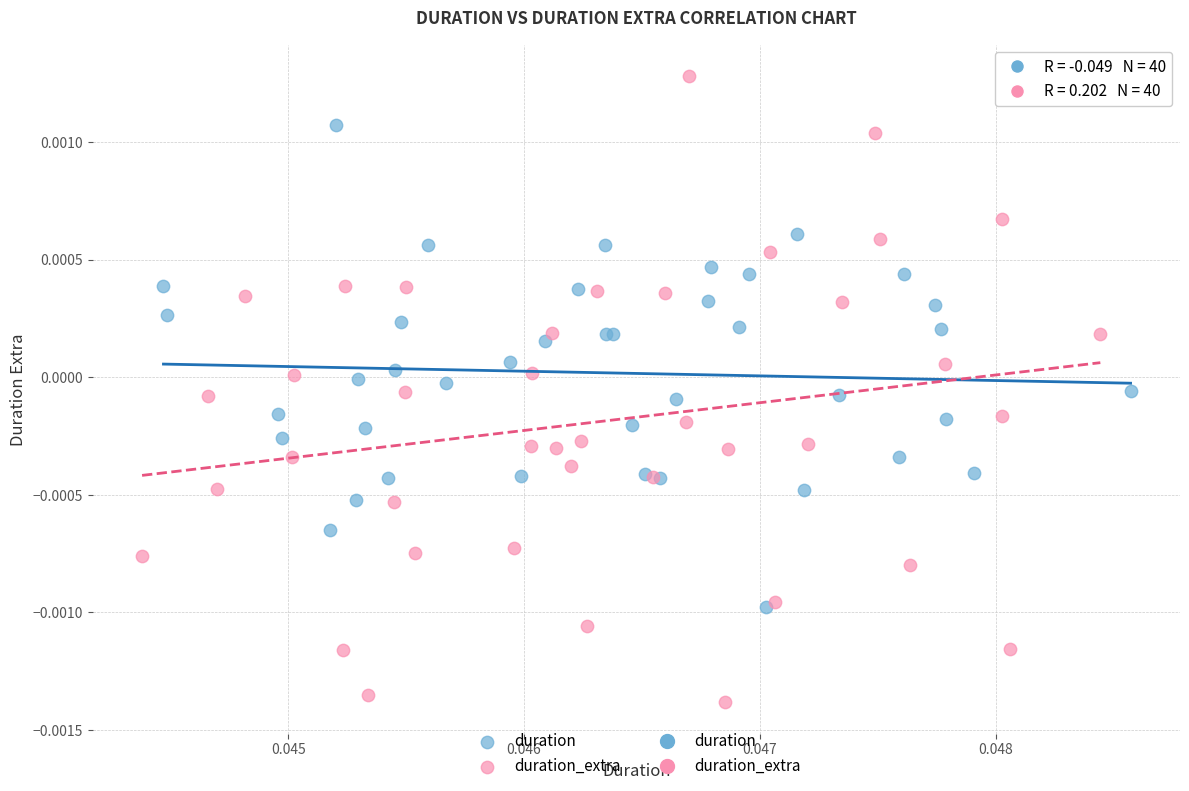

Which series contains the highest Y value?

duration_extra